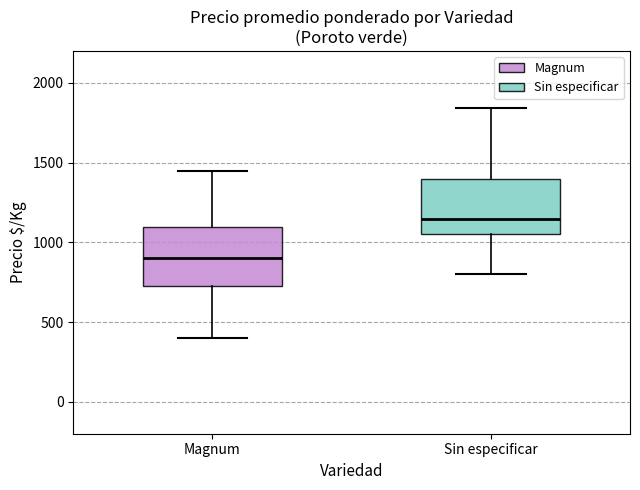

Which box's median line is the lowest?

Magnum